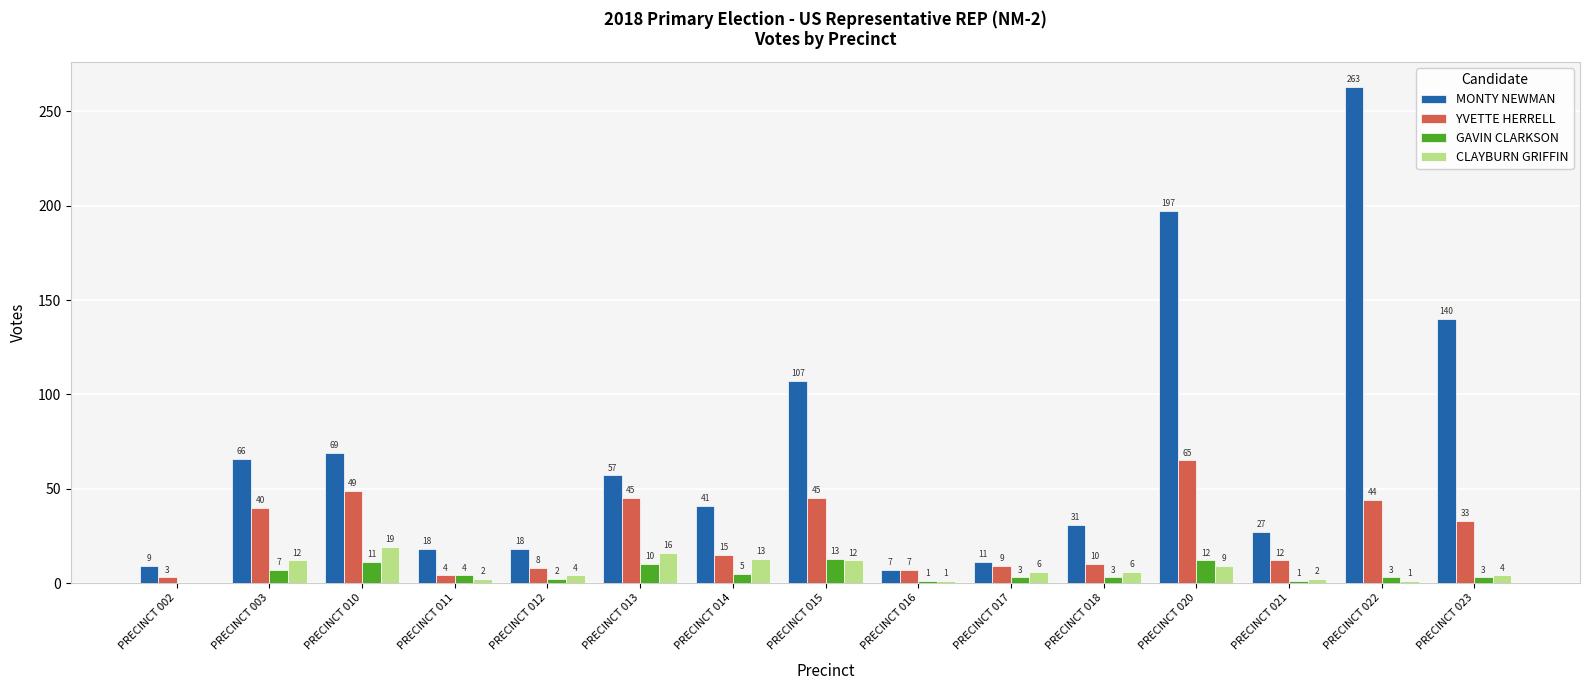

The value of MONTY NEWMAN at PRECINCT 022 is 453. True or false?

False